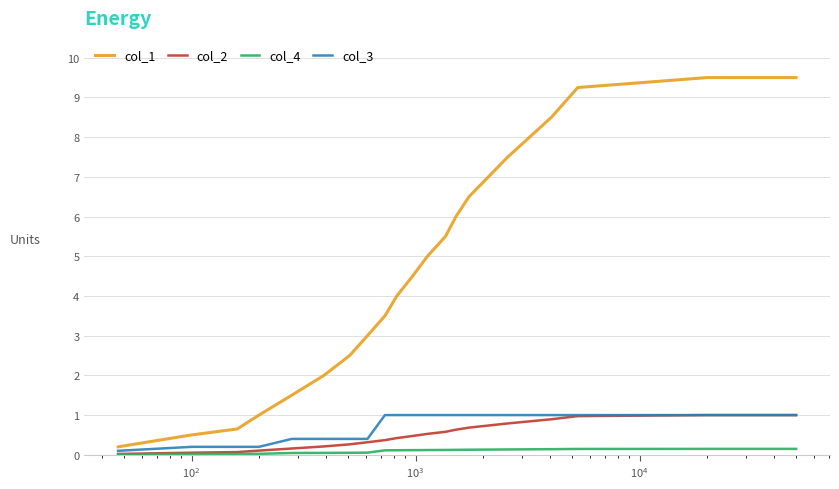

Which series has the largest range (max minus min)?

col_1